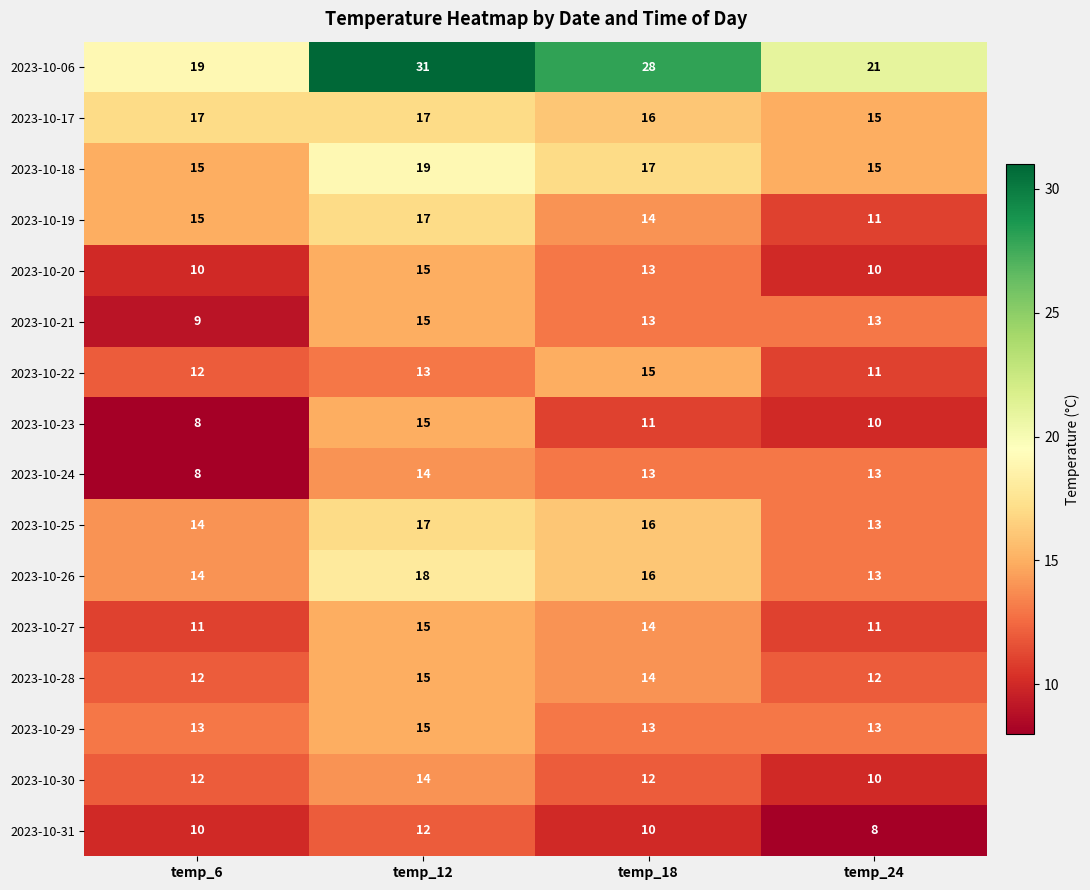

What is the lowest value of the 2023-10-24 series?

8